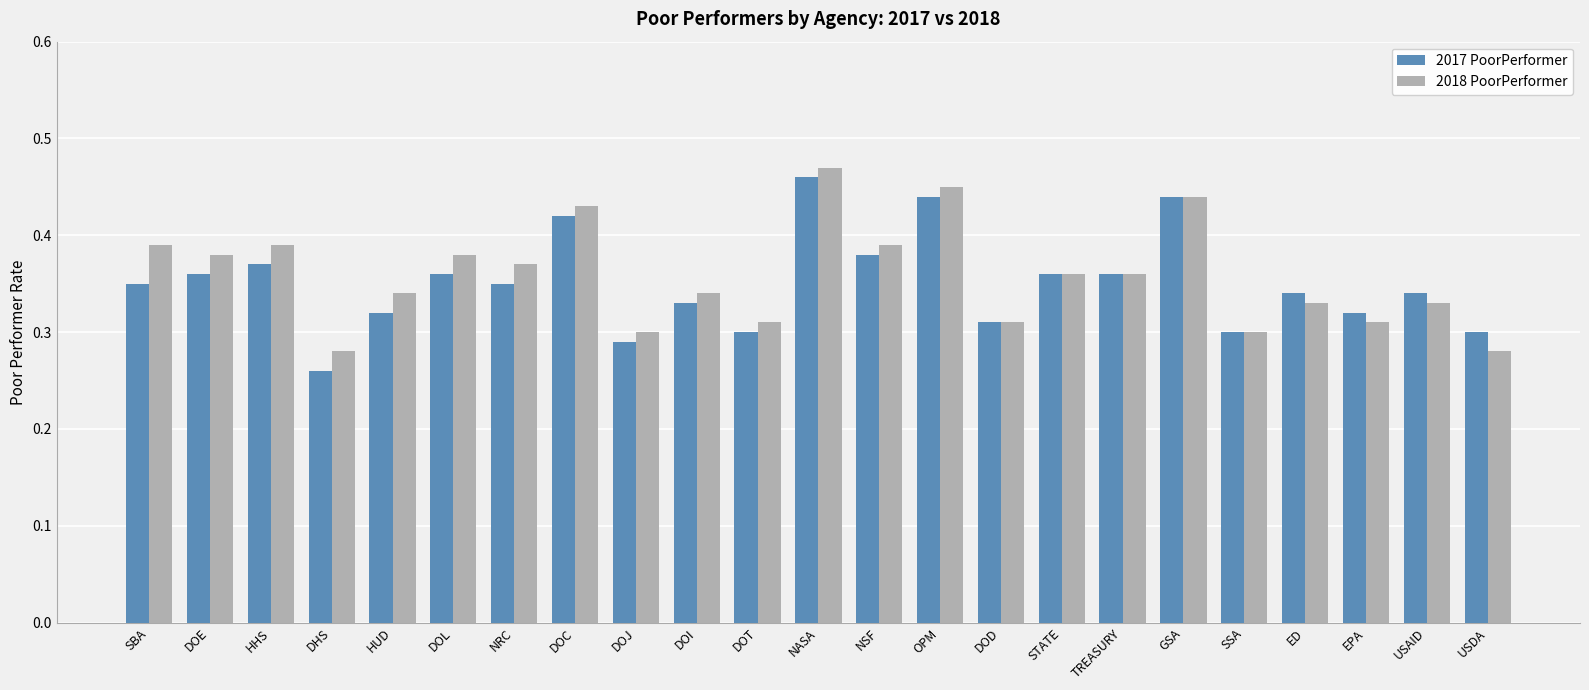

List the series in order of their overall mean, highest first.

2018 PoorPerformer, 2017 PoorPerformer